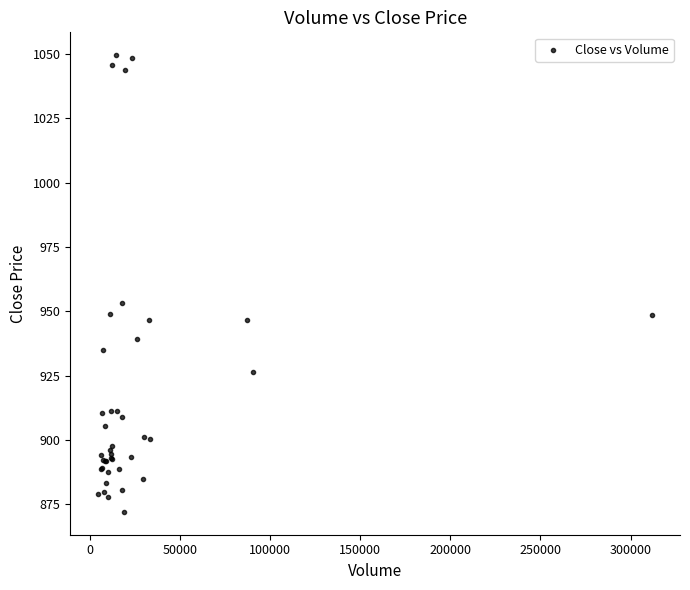

What Y value in the scatter plot is closest to 960?

953.3